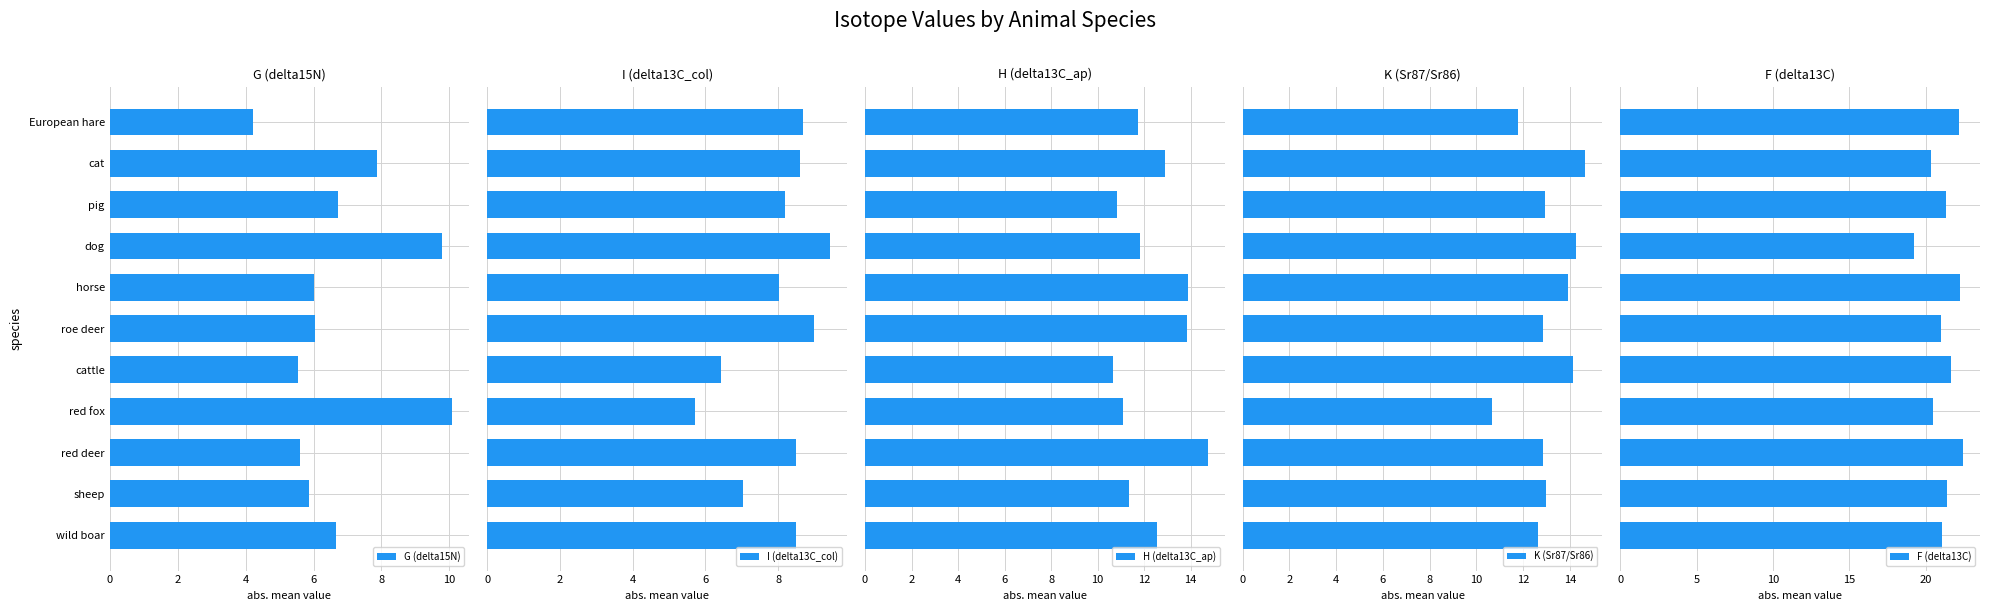

What is the lowest value of the H (delta13C_ap) series?

10.7